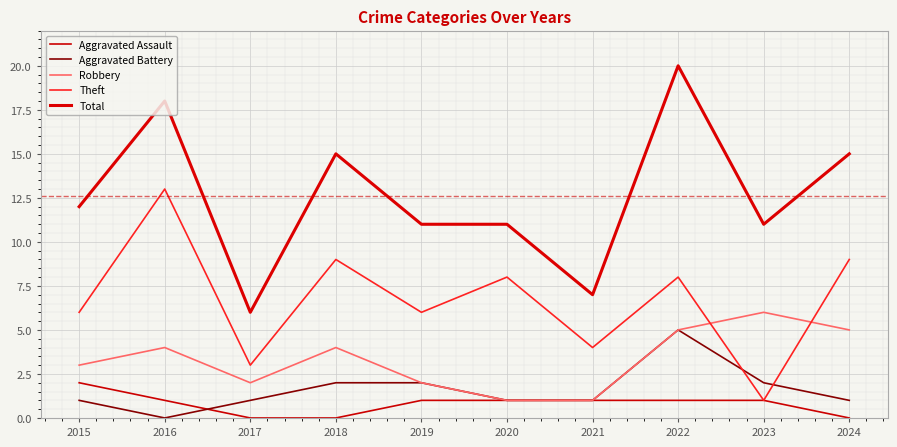

How many lines are shown in the chart?

5